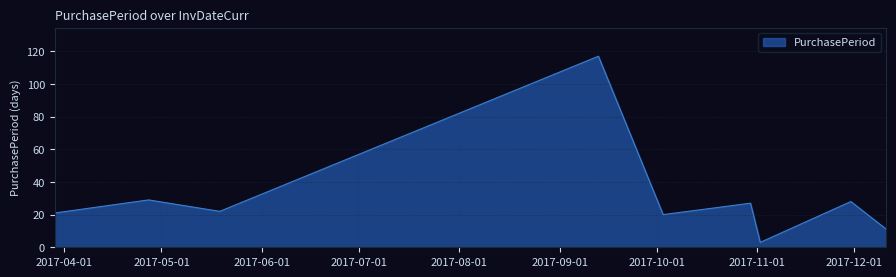

Reading right to left, list all the values displayed in this chart.

11	28	3	27	20	117	22	29	21